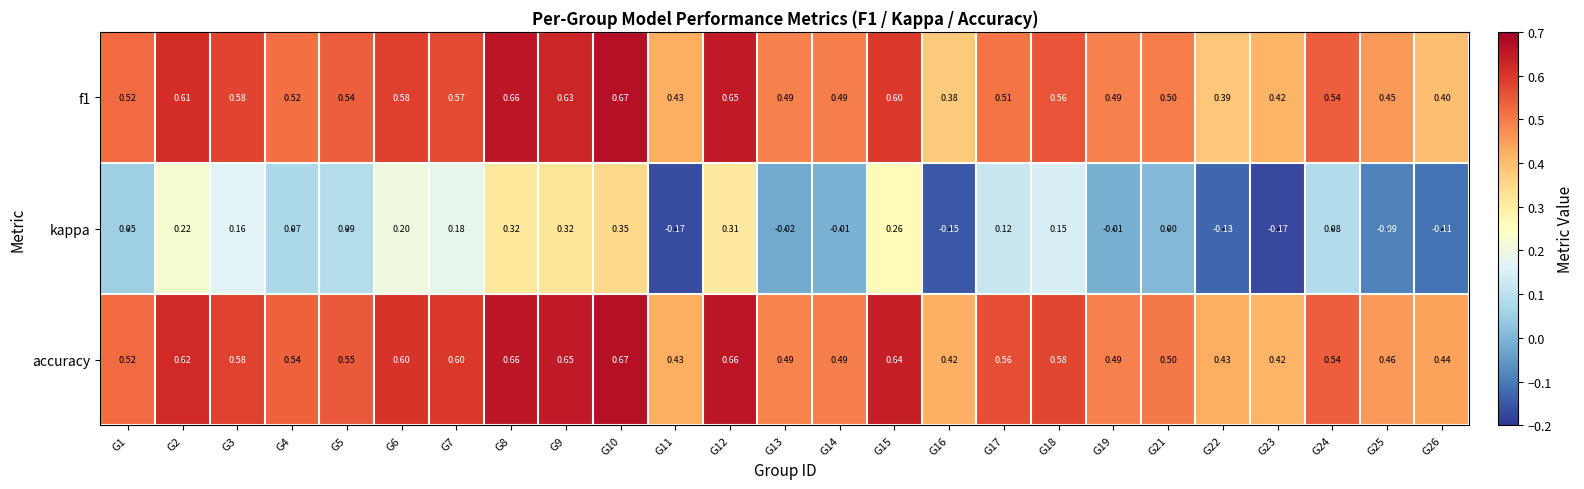

Is the value of f1 at G12 greater than the value of kappa at G18?

Yes